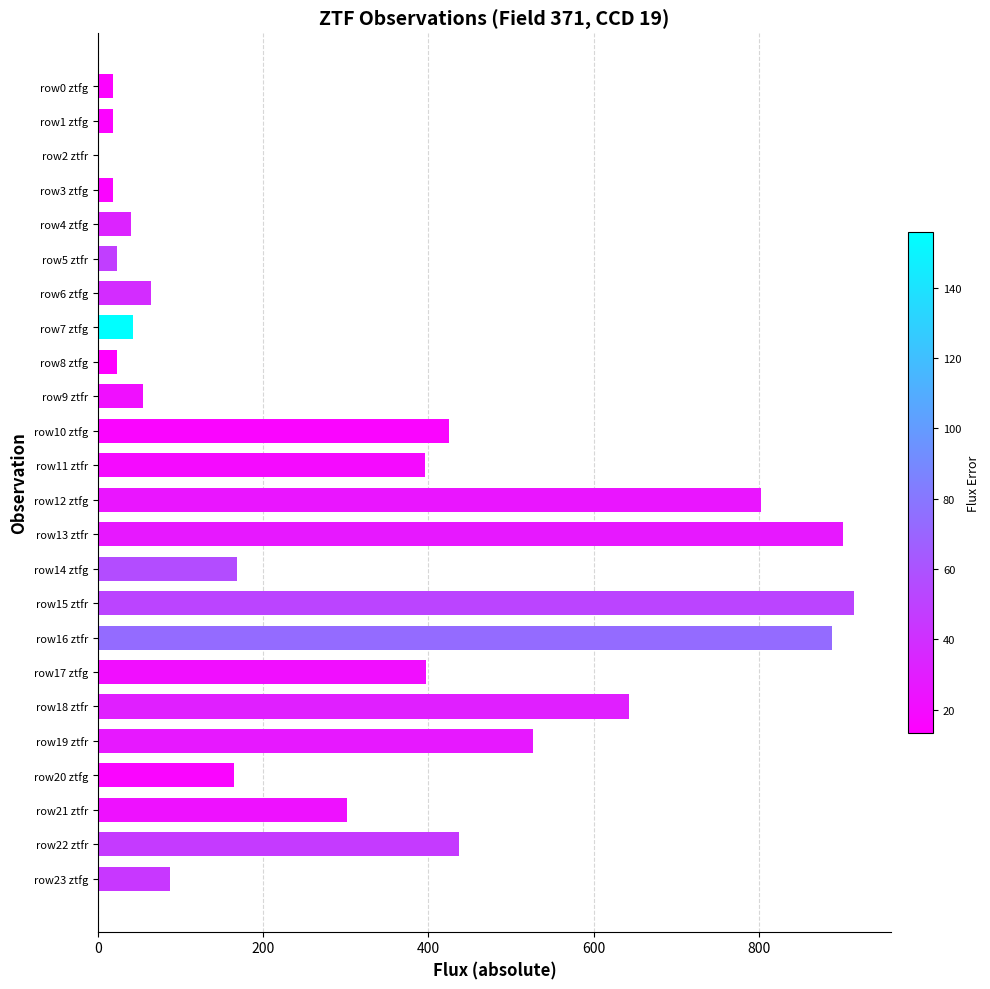

At which label is the value closest to 457?

row22 ztfr